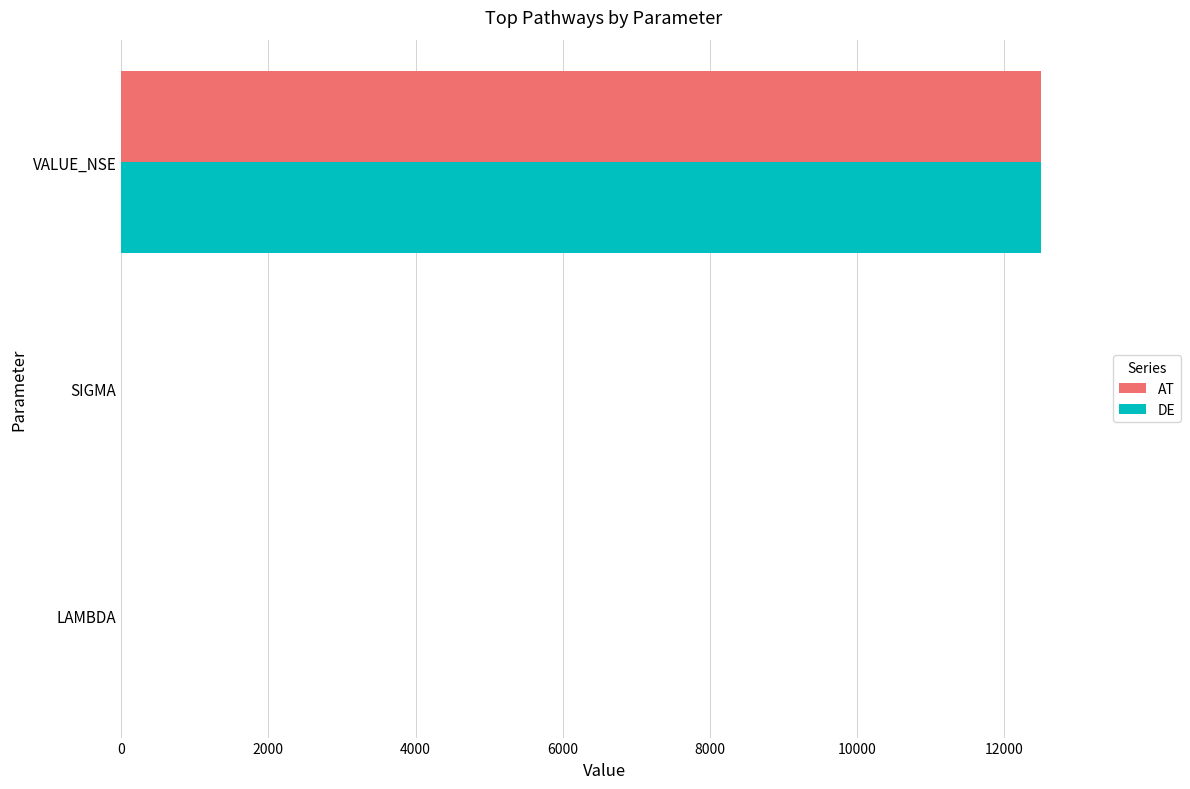

What is the maximum value shown in the chart?

12500.0